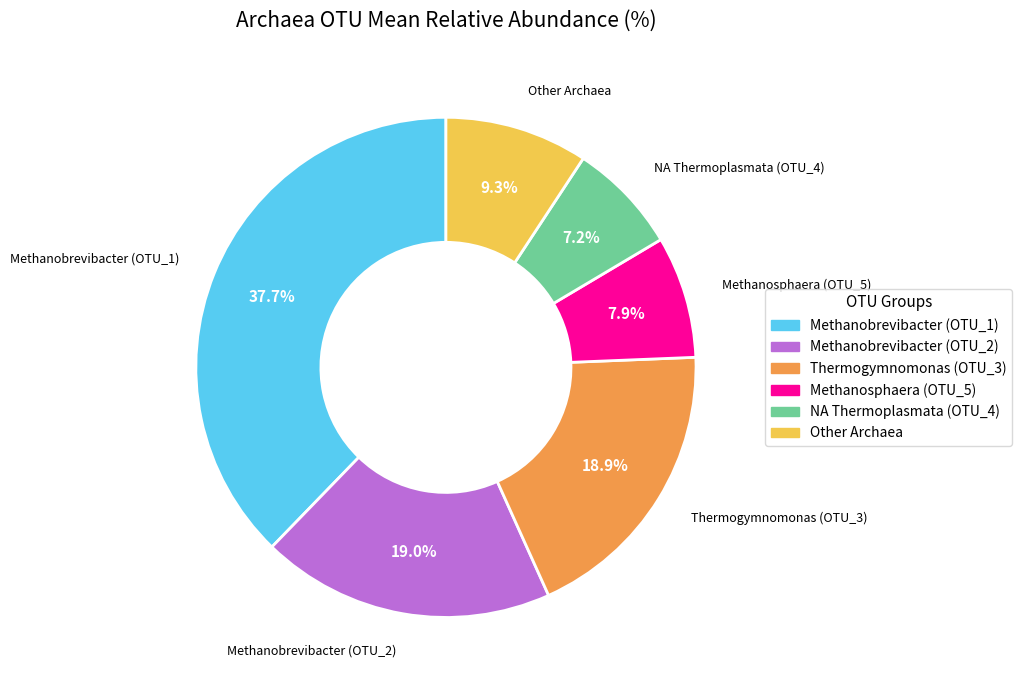

Is there any slice that represents more than half of the pie?

No